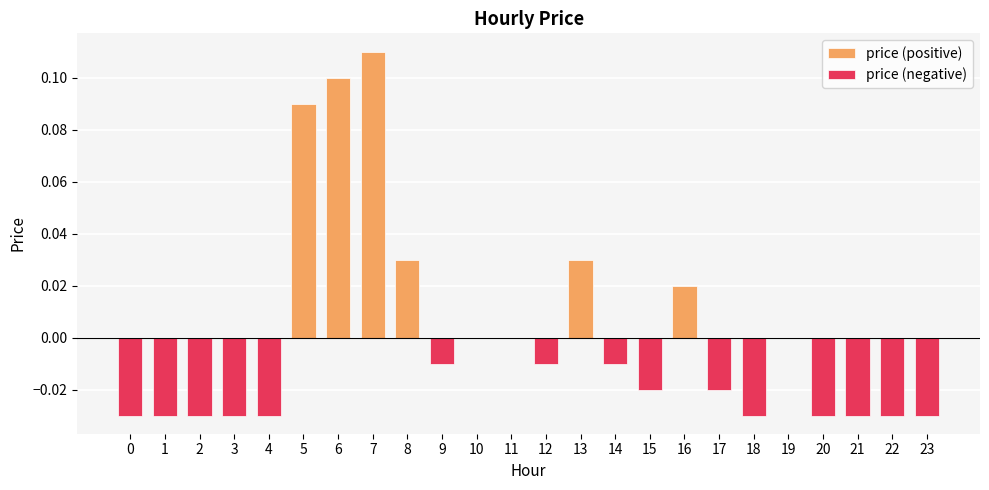

Rank the categories by value from lowest to highest.

0, 1, 2, 3, 4, 18, 20, 21, 22, 23, 15, 17, 9, 12, 14, 10, 11, 19, 16, 8, 13, 5, 6, 7